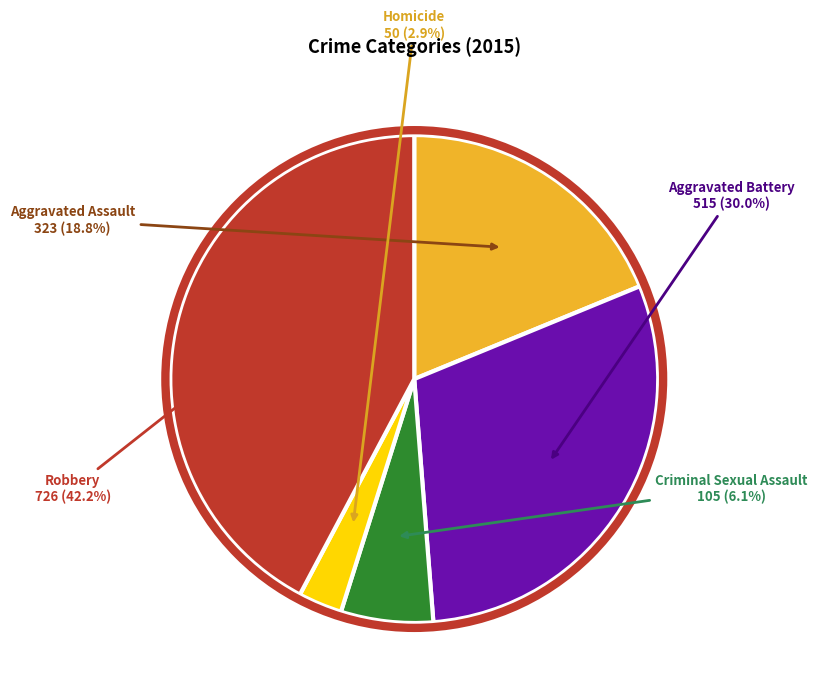

Does Criminal Sexual Assault represent more than half of the total?

No